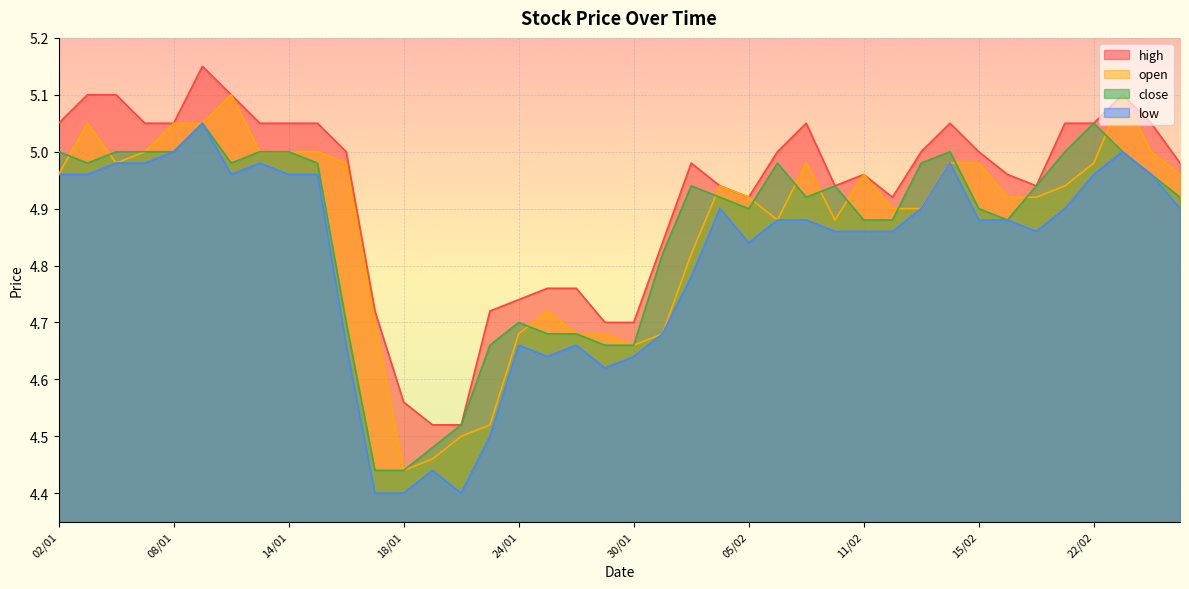

What is the average value of the high series?

4.9